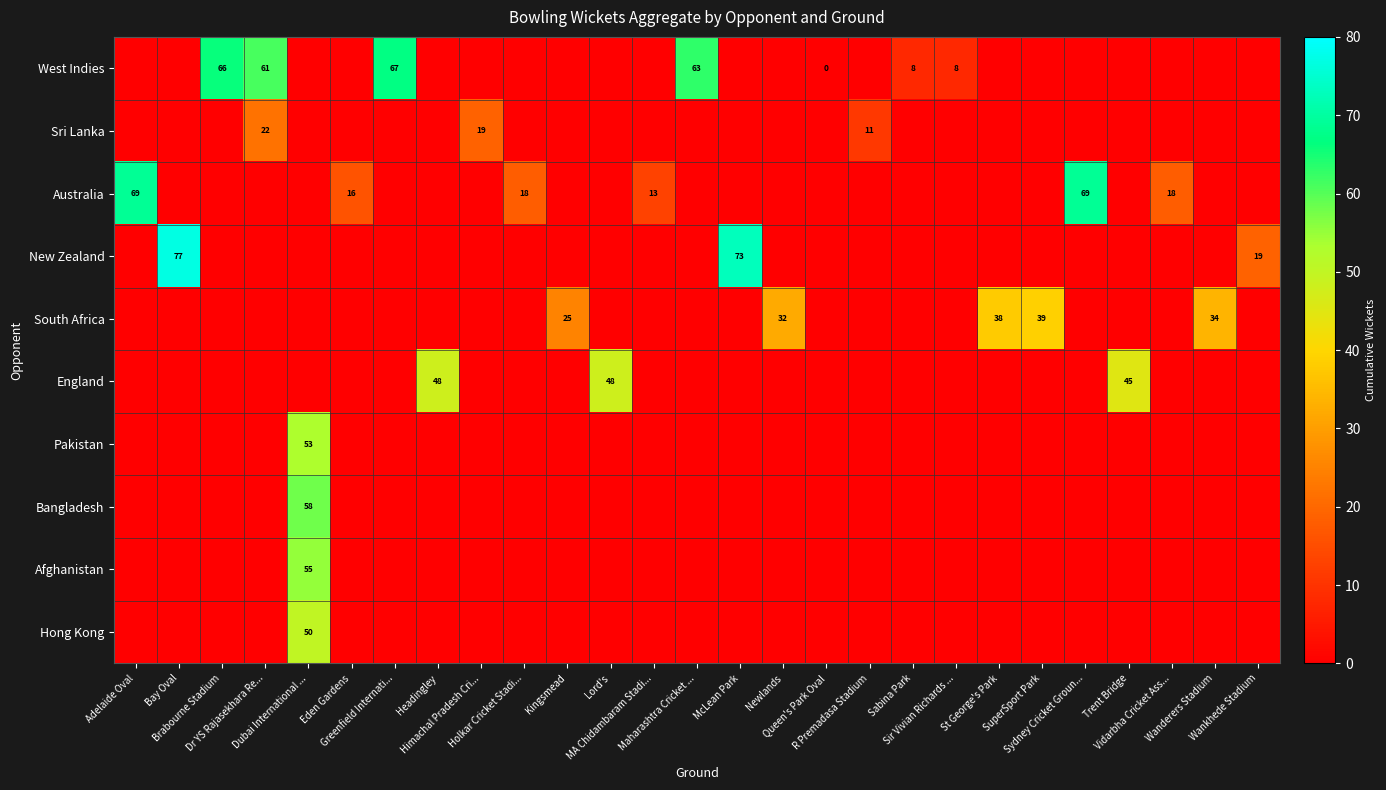

Which series has the largest total across all categories?

row_0